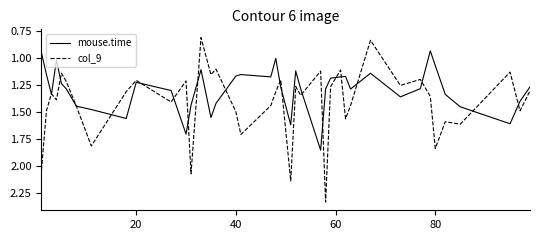

Which series has the largest range (max minus min)?

col_9